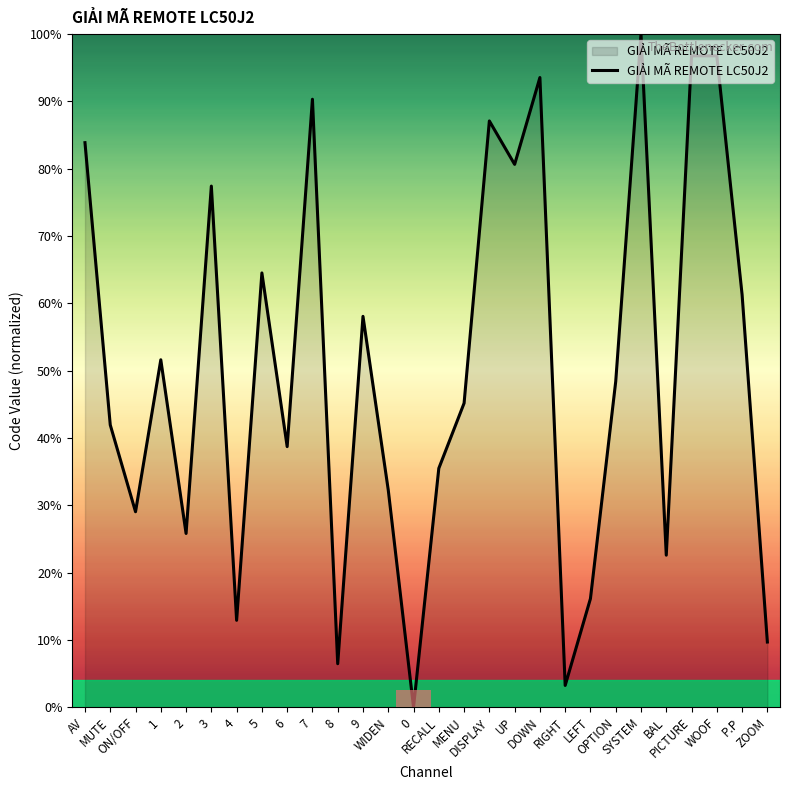

What is the difference between the maximum and second lowest values?

96.8